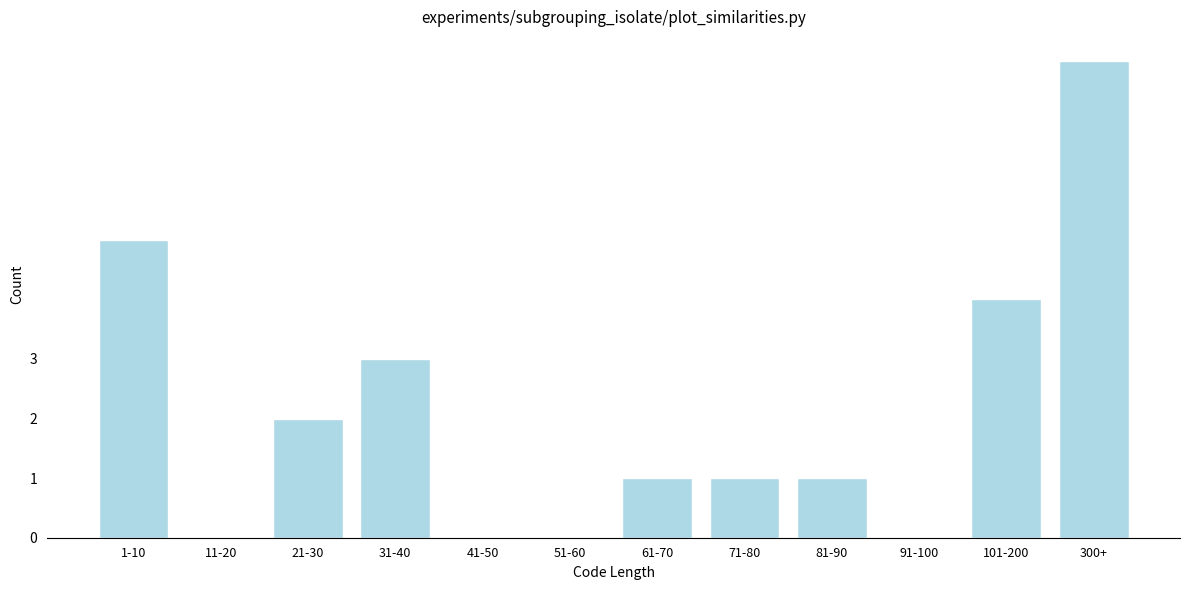

Reading right to left, list all the values displayed in this chart.

300+=8	101-200=4	91-100=0	81-90=1	71-80=1	61-70=1	51-60=0	41-50=0	31-40=3	21-30=2	11-20=0	1-10=5